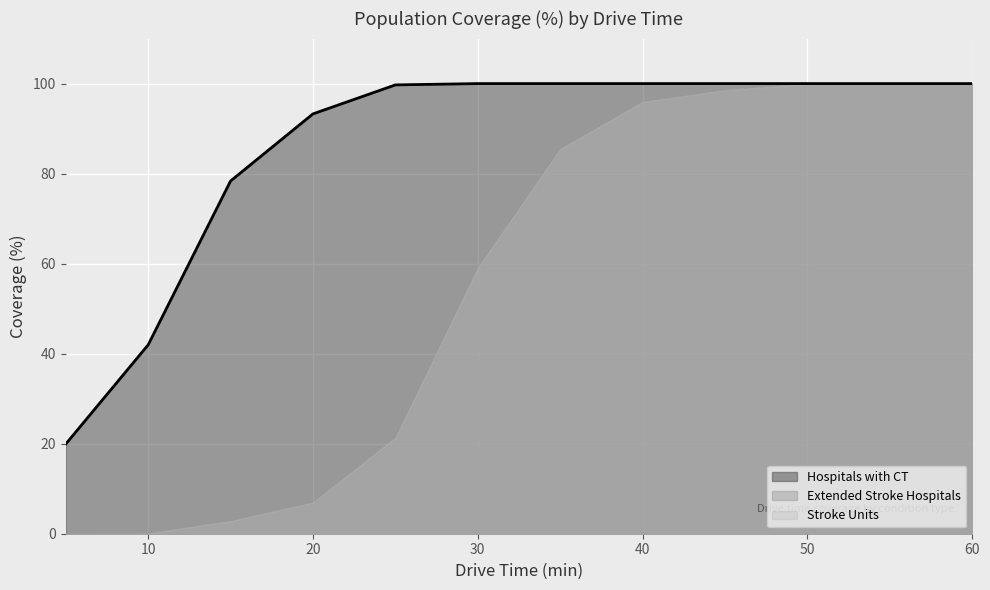

Which series changed the most between 15 and 40?

Extended Stroke Hospitals